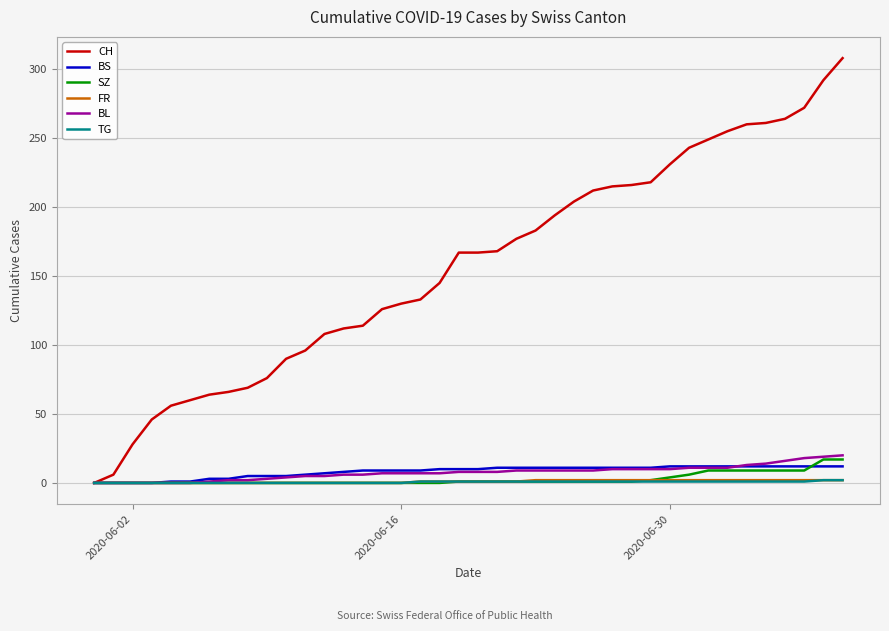

What is the maximum value shown in the chart?

308